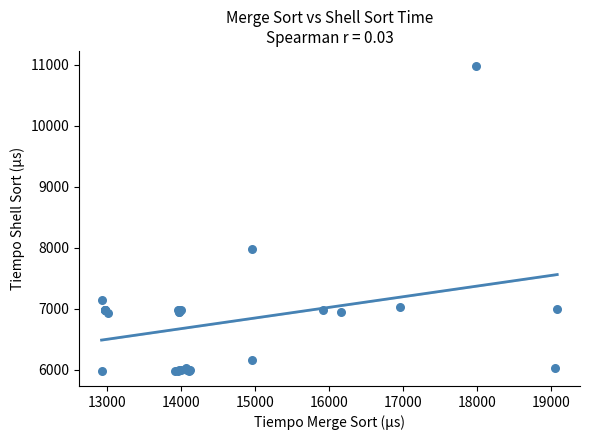

What Y value in the scatter plot is closest to 8477?

7979